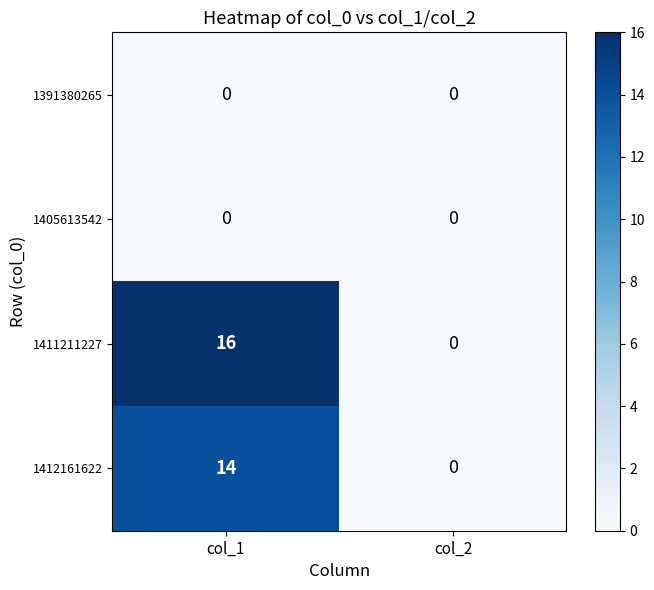

Which series has the largest total across all categories?

1411211227